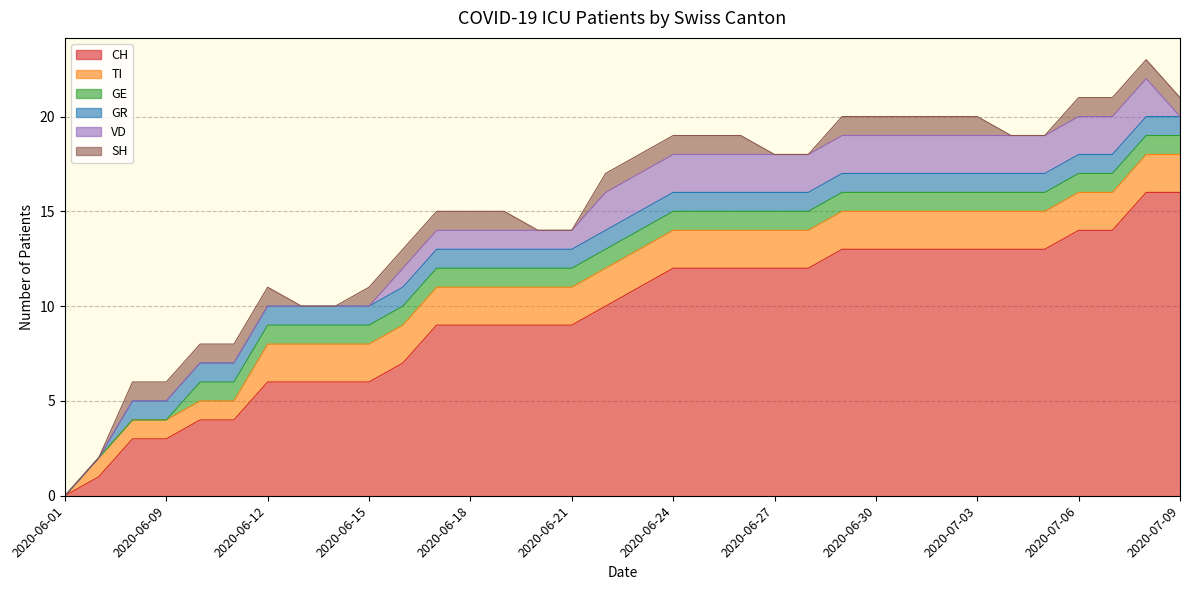

What is the sum of all GR values?

32